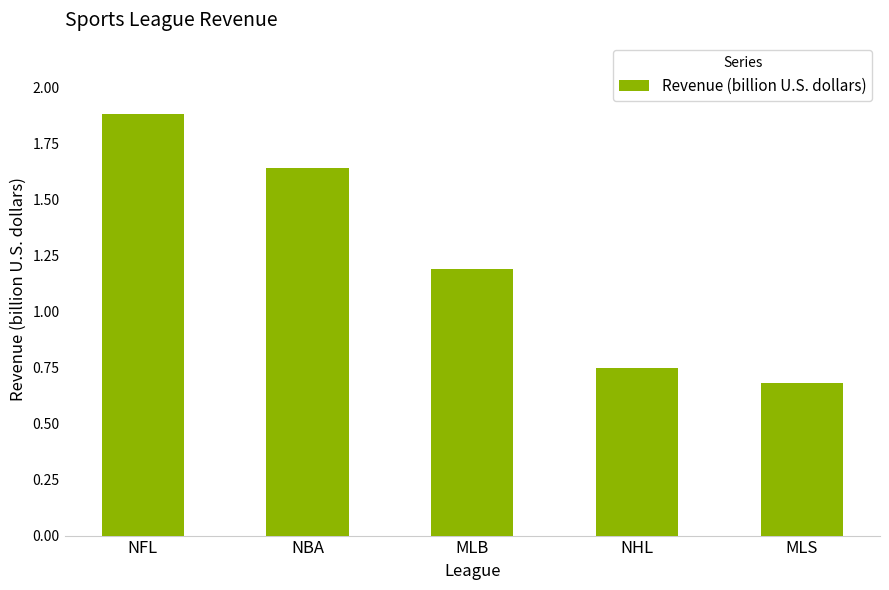

Is it true that the value at NBA is 0.9?

False